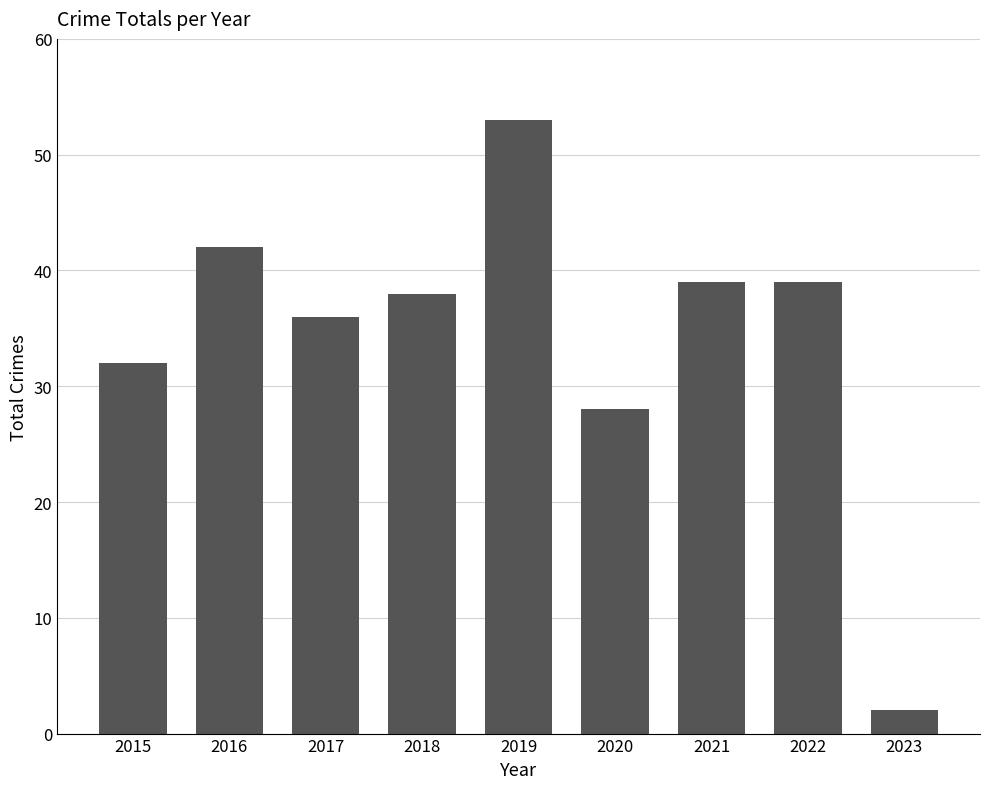

Does the chart contain stacked bars?

No